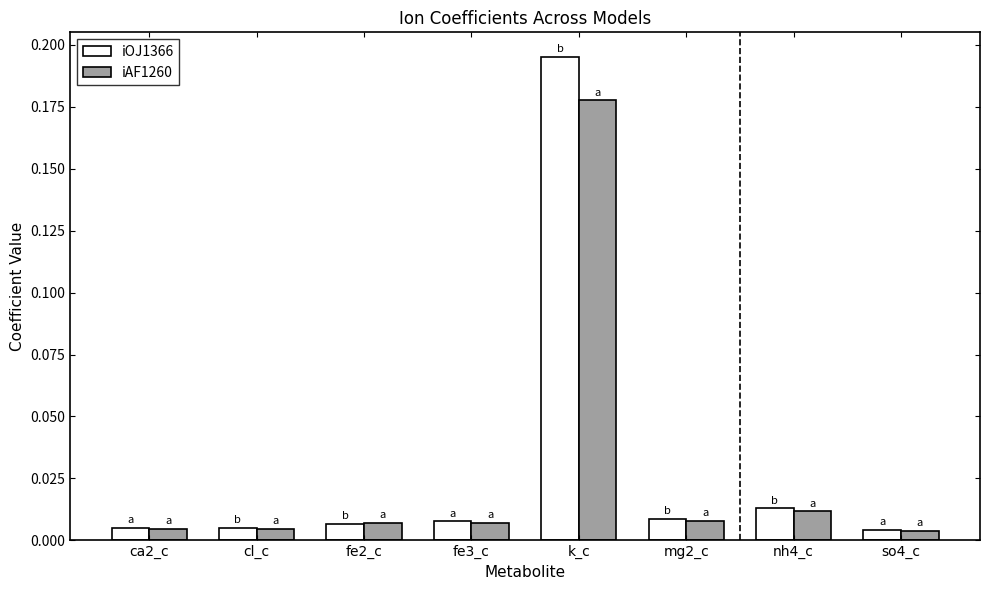

Rank the series by their maximum value, from highest to lowest.

iOJ1366, iAF1260